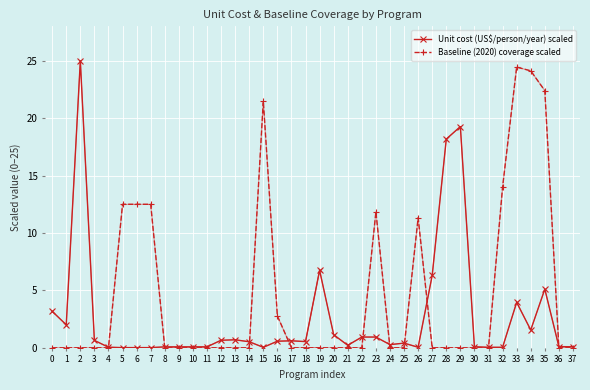

What is the difference between the second highest and minimum values in the Unit cost (US$/person/year) scaled series?

19.3